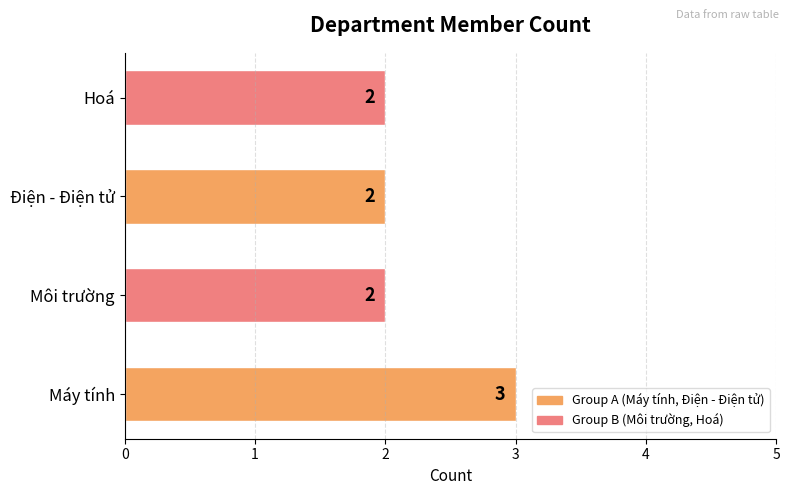

How many values are between 2 and 3?

4